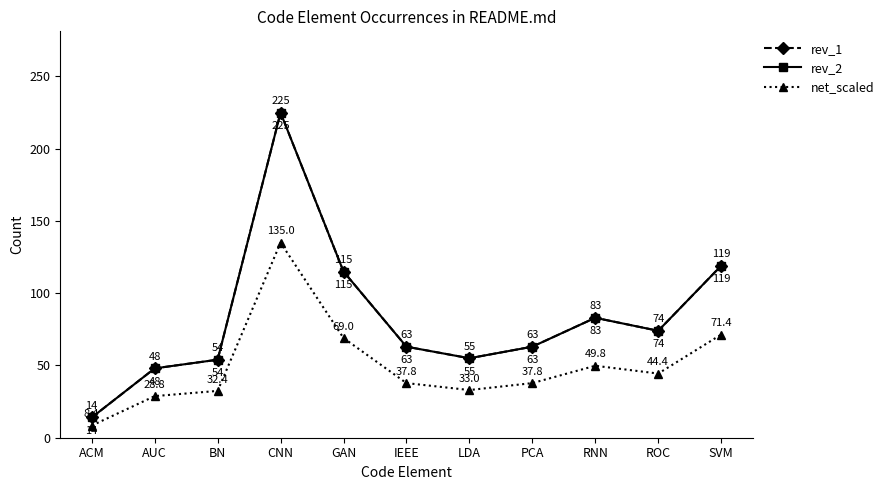

Is it true that net_scaled equals 11.9 at LDA?

False